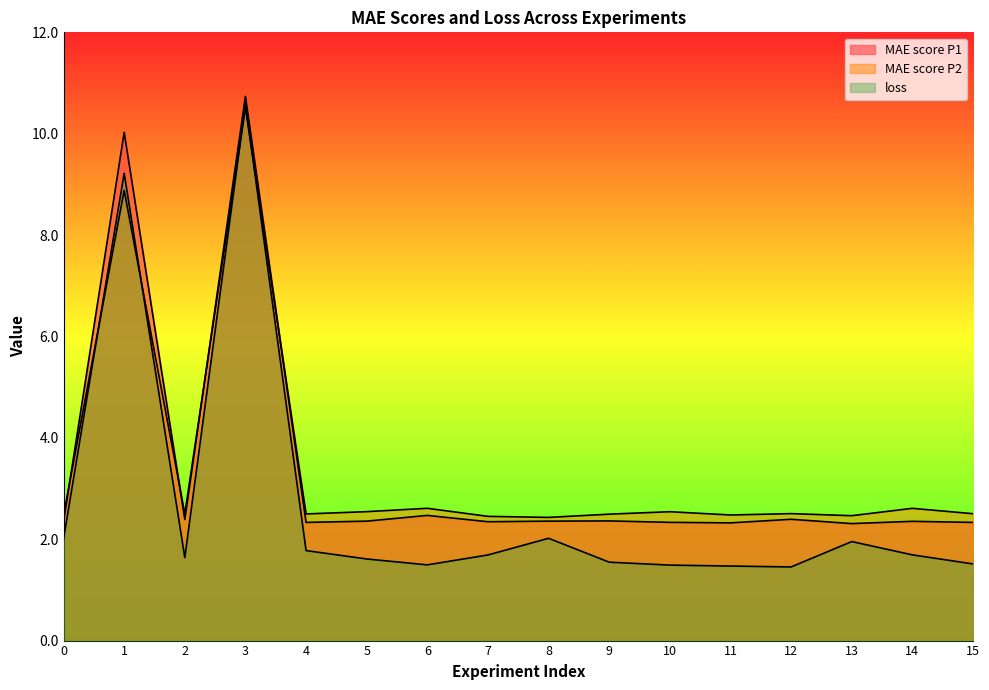

What is the sum of all MAE score P1 values?

53.8